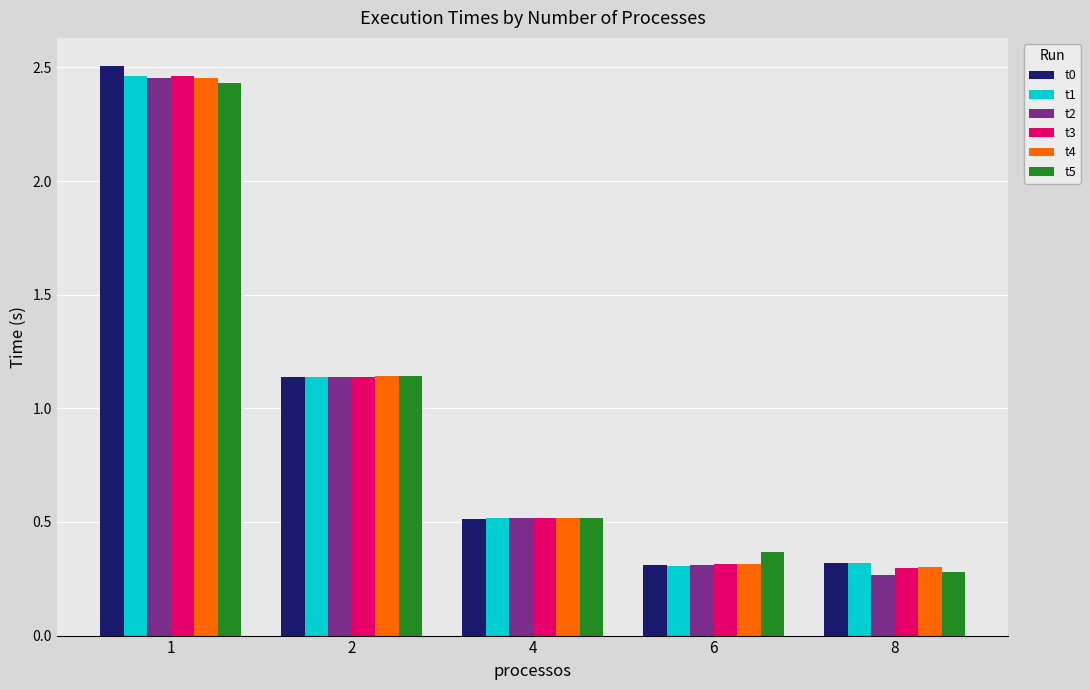

At which category is the sum across all series the highest?

1